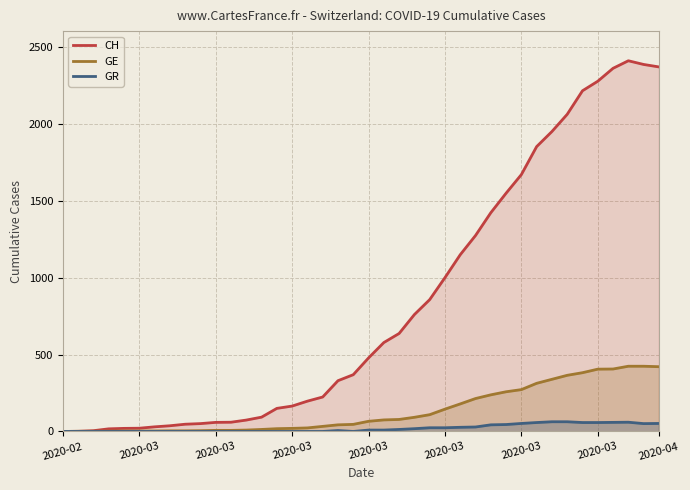

Is the value of GR at 39 greater than the value of CH at 29?

No